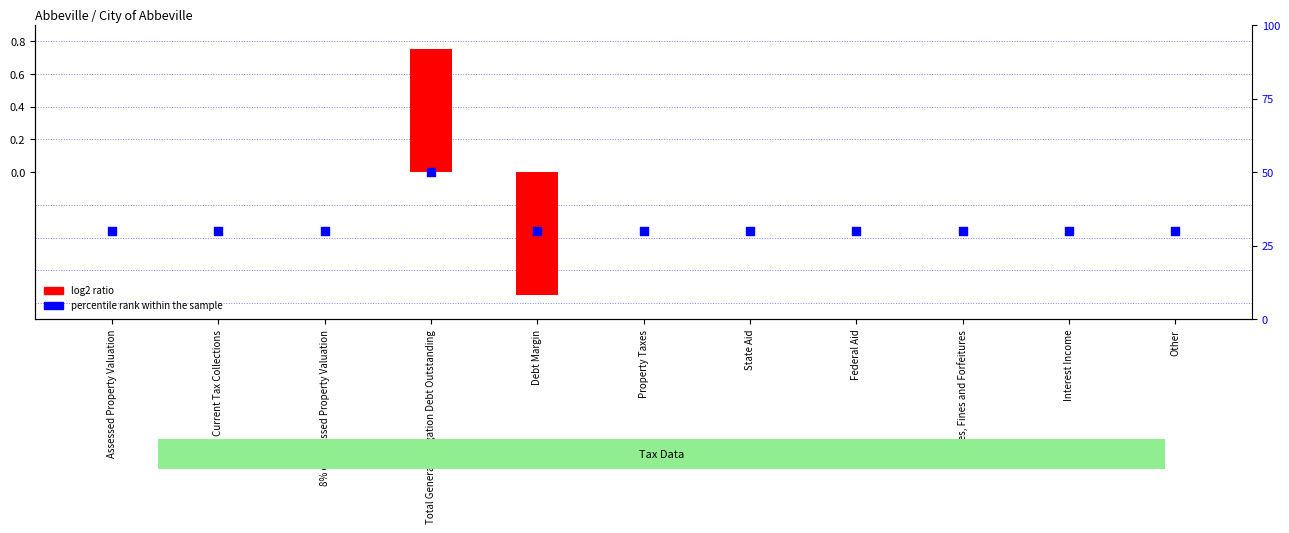

Which series has the widest spread of Y values?

percentile rank within the sample